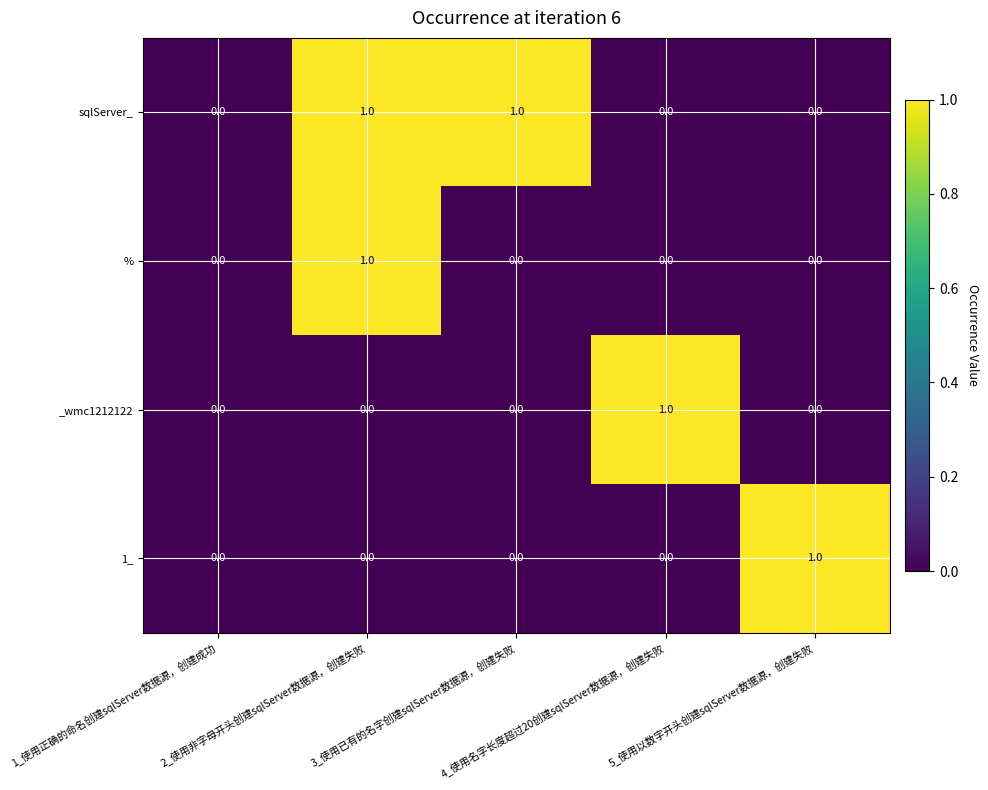

Count the % values in the range 0 to 1.

5